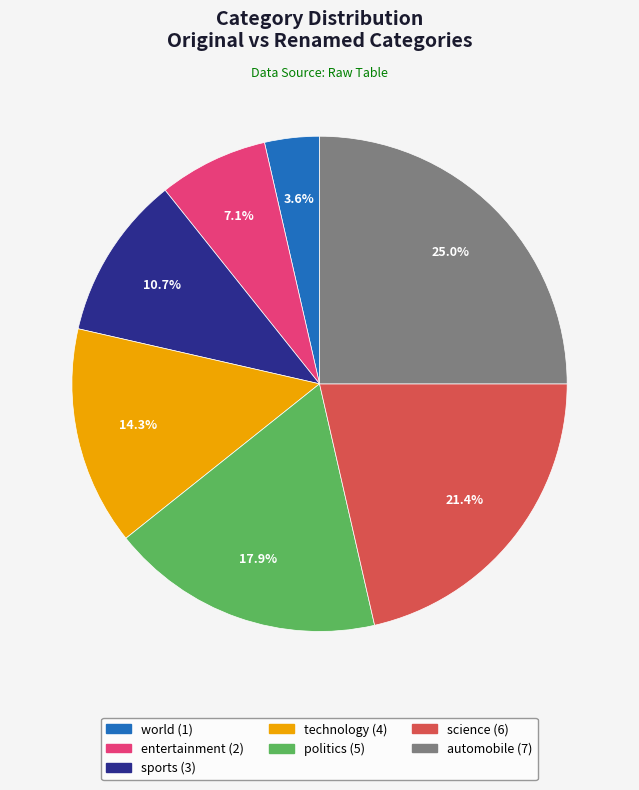

Between science and politics, which is larger?

science